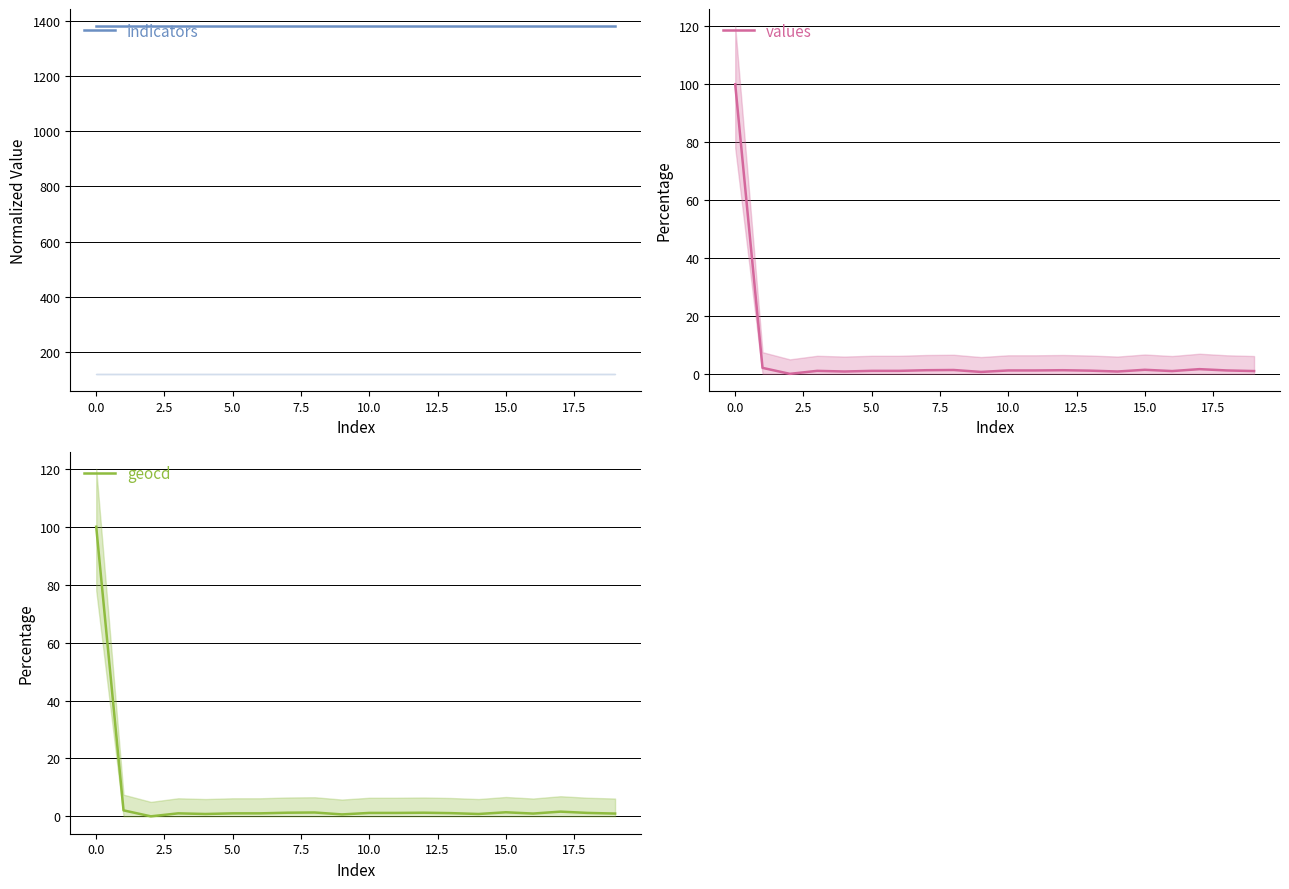

True or false: geocd has a value of 1.1 at 14.

False